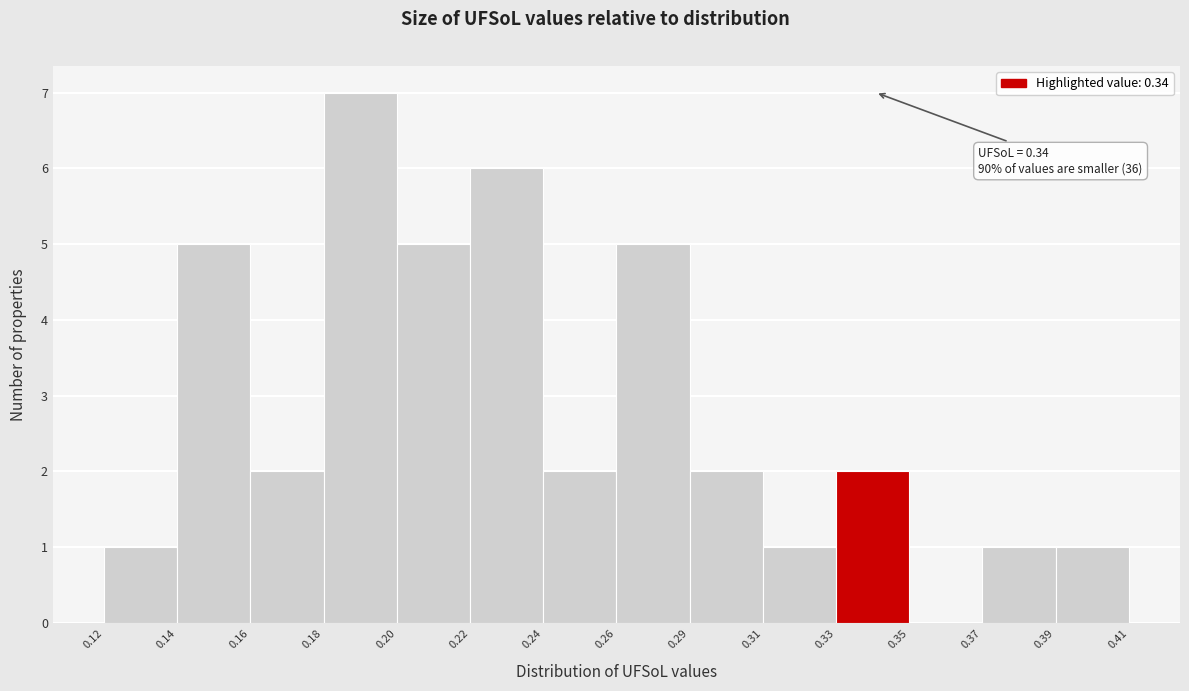

Reading left to right, what are all the values shown in this chart?

0.12=1	0.14=5	0.16=2	0.18=7	0.20=5	0.22=6	0.24=2	0.26=5	0.29=2	0.31=1	0.33=2	0.35=0	0.37=1	0.39=1